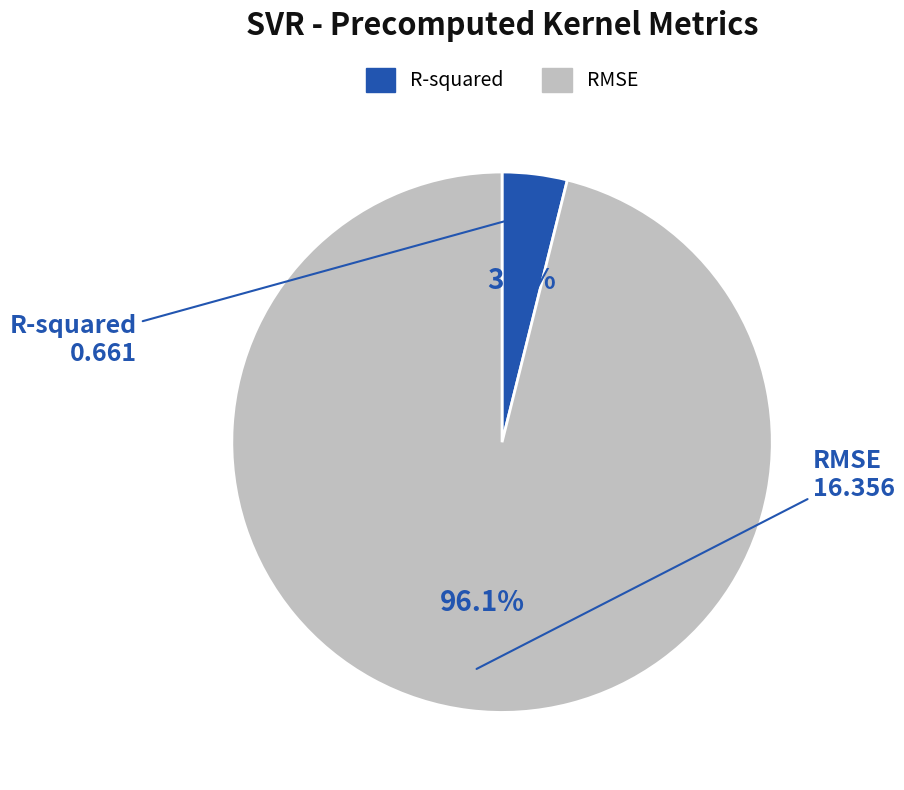

What is the total percentage of RMSE and R-squared?

100.0%